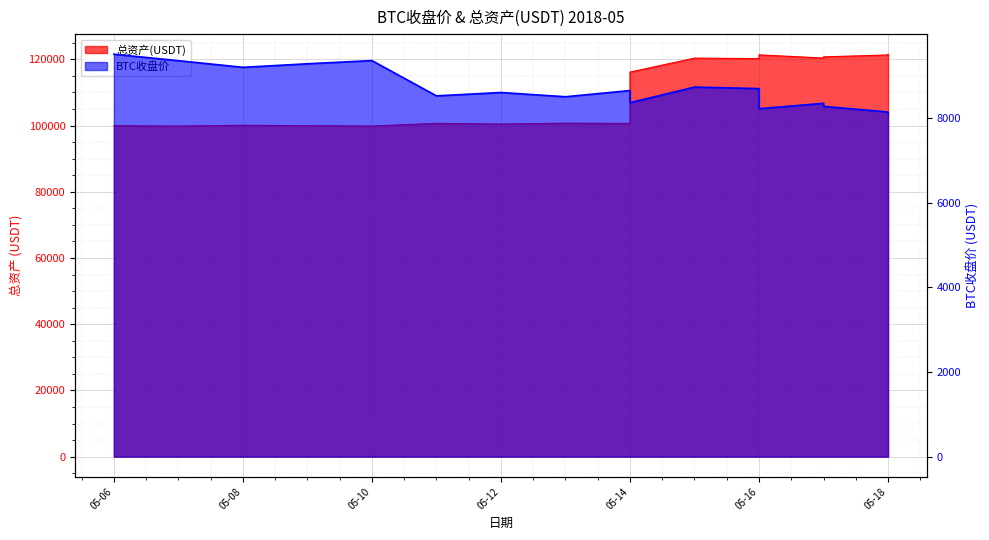

Where does the 总资产(USDT) series first go above 100732?

2018-05-13